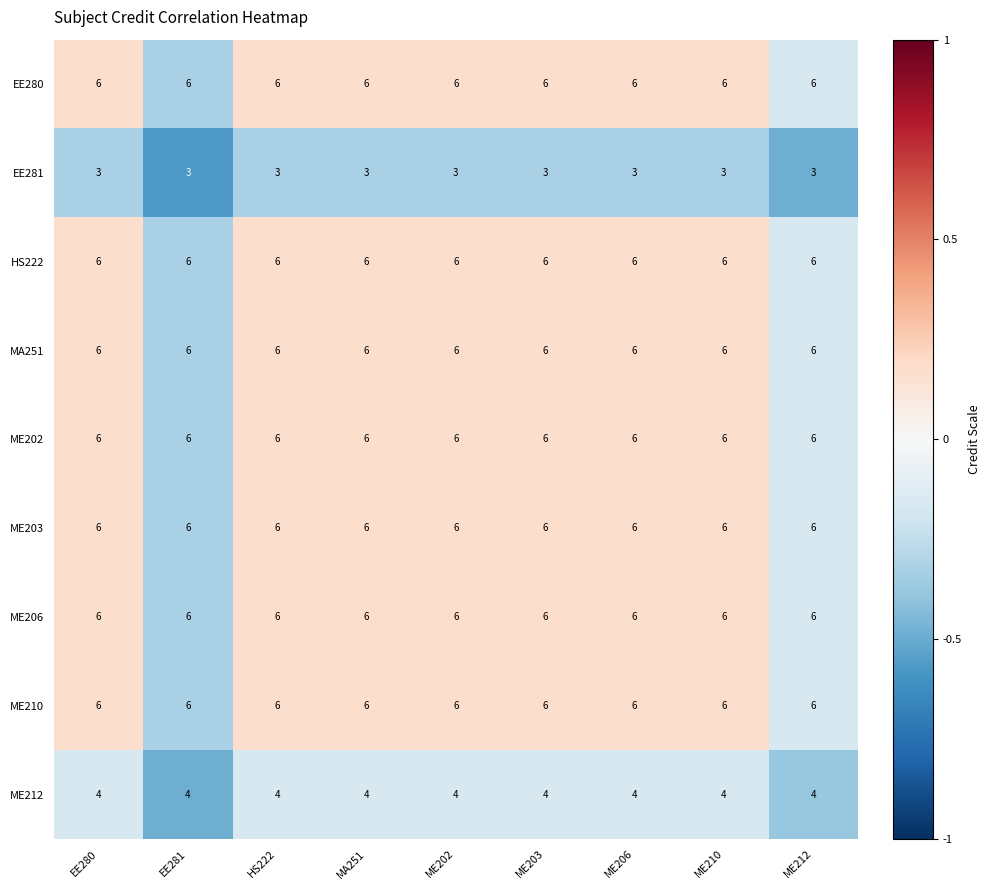

What is the minimum value shown in the chart?

3